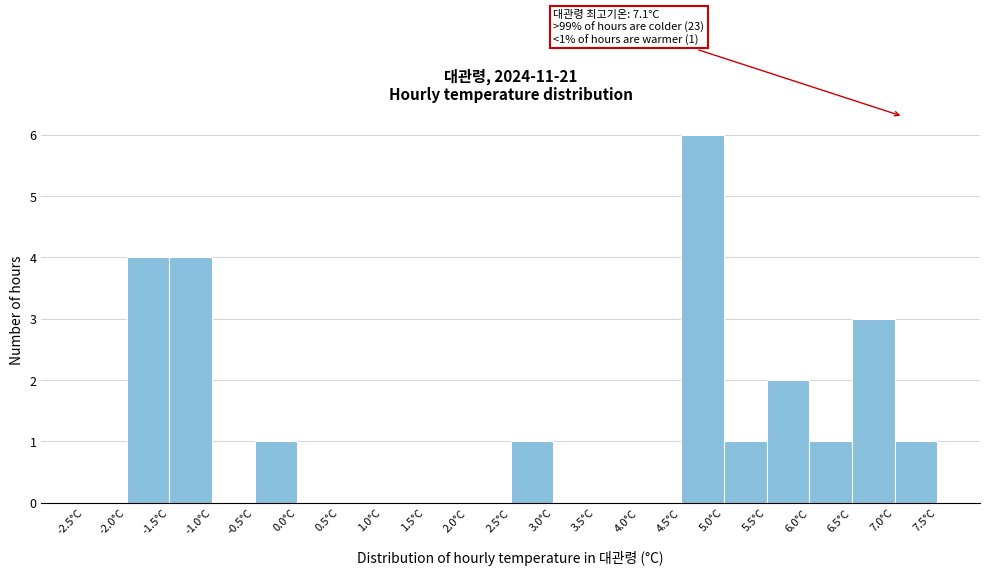

Over which range of the x-axis is the bar tallest?

4.5 to 5.0